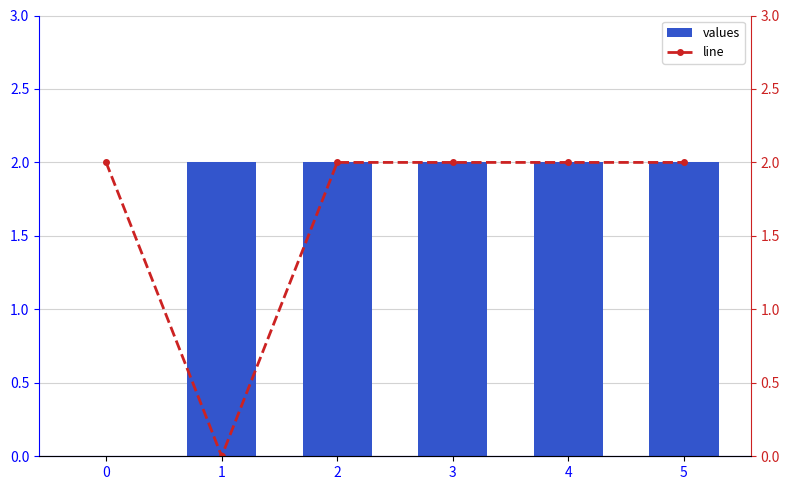

Read the values value at 5.

2